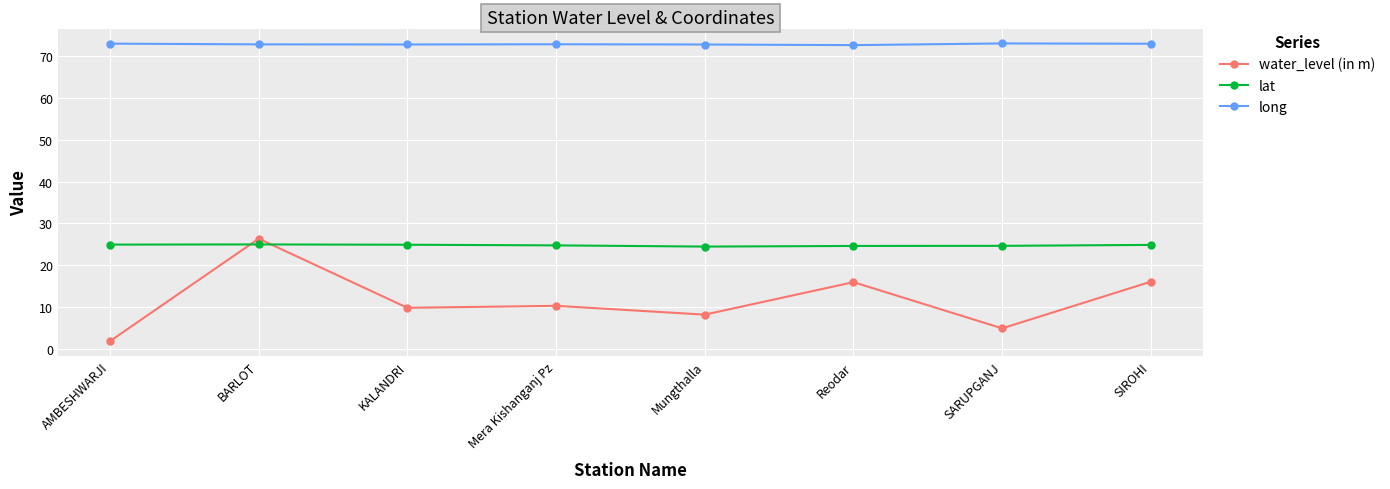

What is the label of the 6th point from the right?

KALANDRI